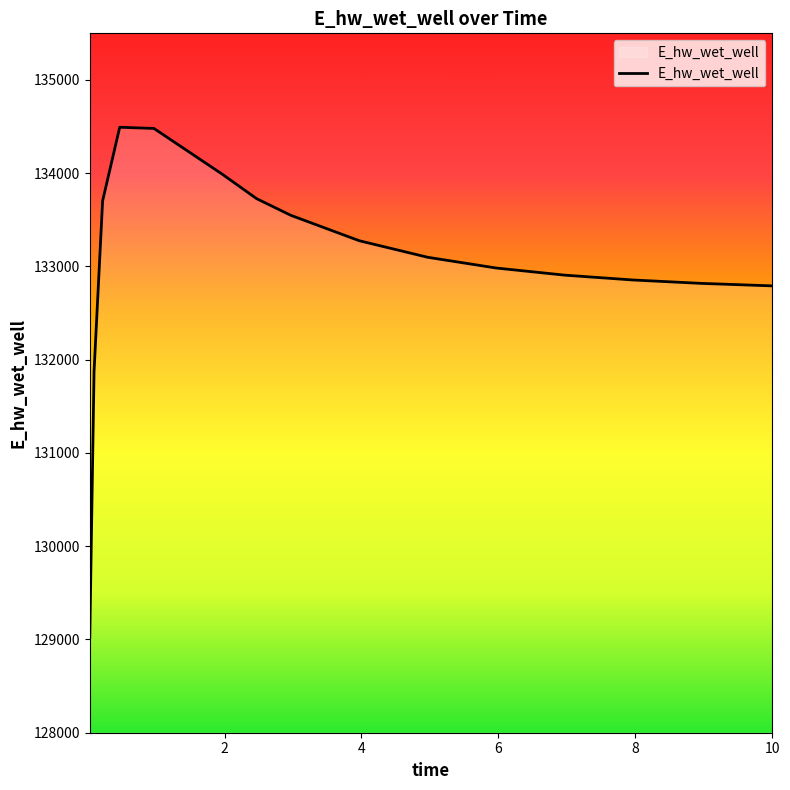

What is the average value?

133022.3